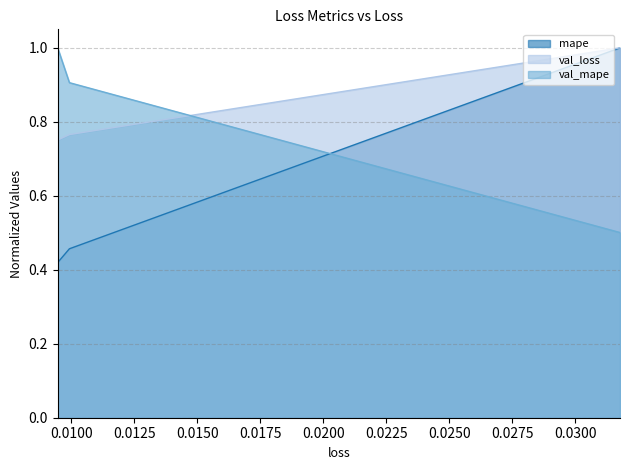

Reading left to right, extract all data points from this chart.

mape: 0.03177645802497864=1.0	0.009916990995407104=0.5	0.009450791403651237=0.4
val_loss: 0.03177645802497864=1.0	0.009916990995407104=0.8	0.009450791403651237=0.8
val_mape: 0.03177645802497864=0.5	0.009916990995407104=0.9	0.009450791403651237=1.0